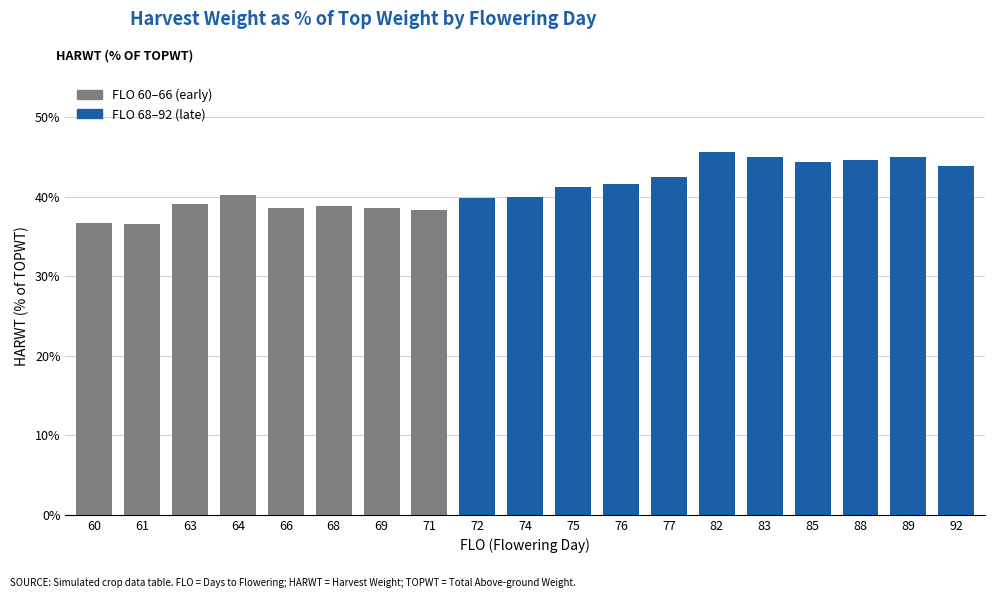

What is the sum of the values at 89 and 69?

83.5